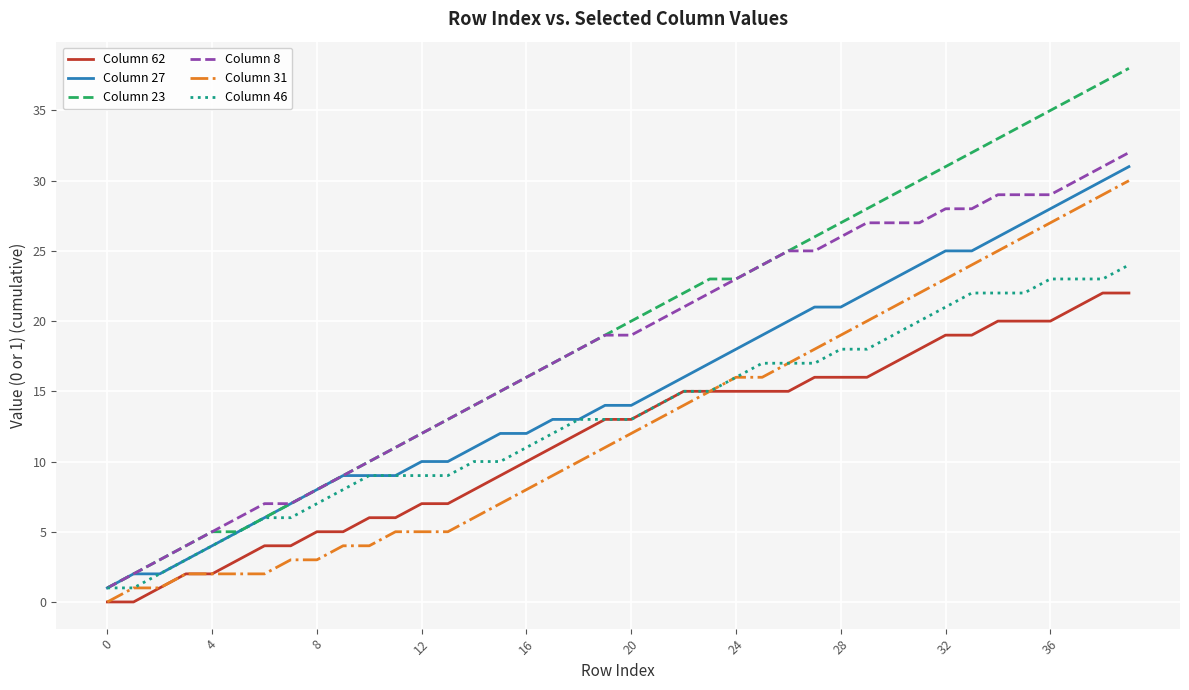

Reading left to right, what are all the values shown in this chart?

Column 62: 0	0	1	2	2	3	4	4	5	5	6	6	7	7	8	9	10	11	12	13	13	14	15	15	15	15	15	16	16	16	17	18	19	19	20	20	20	21	22	22
Column 27: 1	2	2	3	4	5	6	7	8	9	9	9	10	10	11	12	12	13	13	14	14	15	16	17	18	19	20	21	21	22	23	24	25	25	26	27	28	29	30	31
Column 23: 1	2	3	4	5	5	6	7	8	9	10	11	12	13	14	15	16	17	18	19	20	21	22	23	23	24	25	26	27	28	29	30	31	32	33	34	35	36	37	38
Column 8: 1	2	3	4	5	6	7	7	8	9	10	11	12	13	14	15	16	17	18	19	19	20	21	22	23	24	25	25	26	27	27	27	28	28	29	29	29	30	31	32
Column 31: 0	1	1	2	2	2	2	3	3	4	4	5	5	5	6	7	8	9	10	11	12	13	14	15	16	16	17	18	19	20	21	22	23	24	25	26	27	28	29	30
Column 46: 1	1	2	3	4	5	6	6	7	8	9	9	9	9	10	10	11	12	13	13	13	14	15	15	16	17	17	17	18	18	19	20	21	22	22	22	23	23	23	24